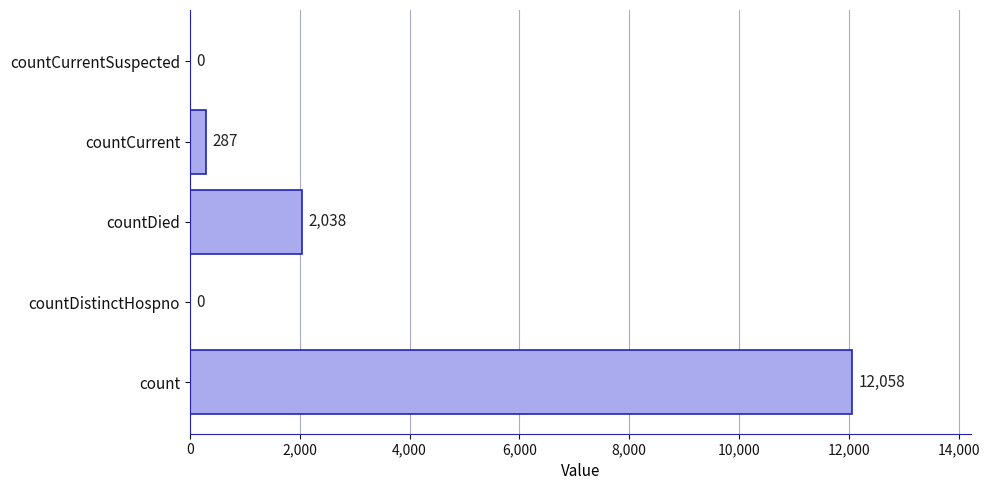

The chart shows a value of 12058 at count. True or false?

True